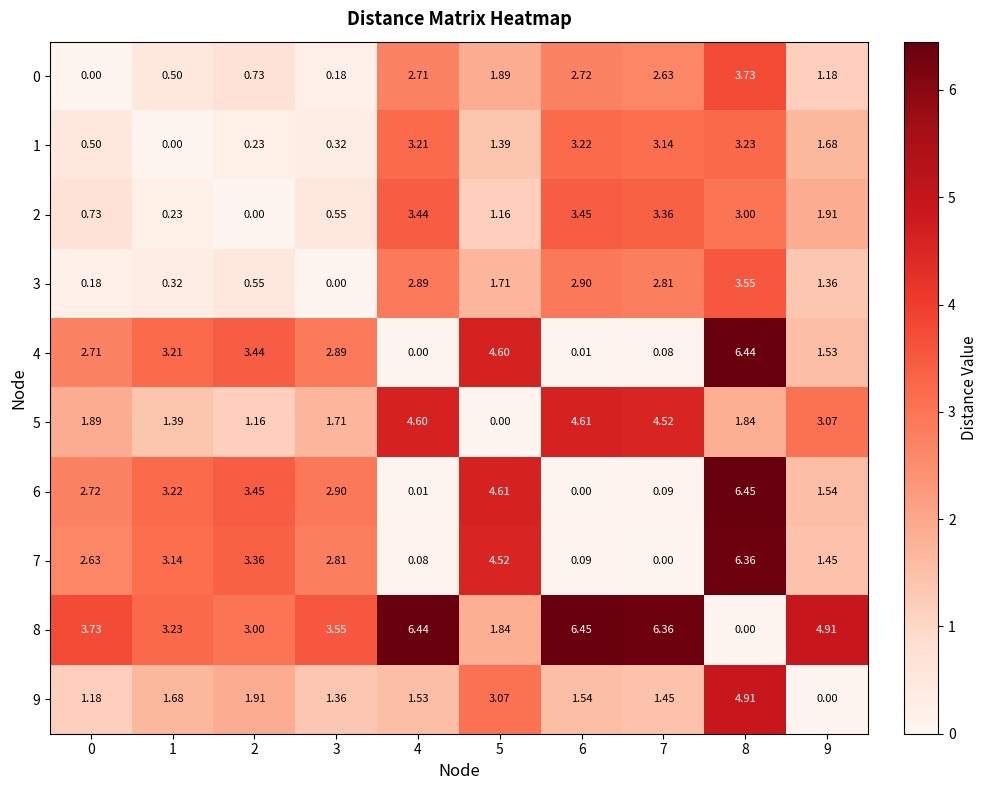

What is the difference between the highest and lowest values at 1?

3.2